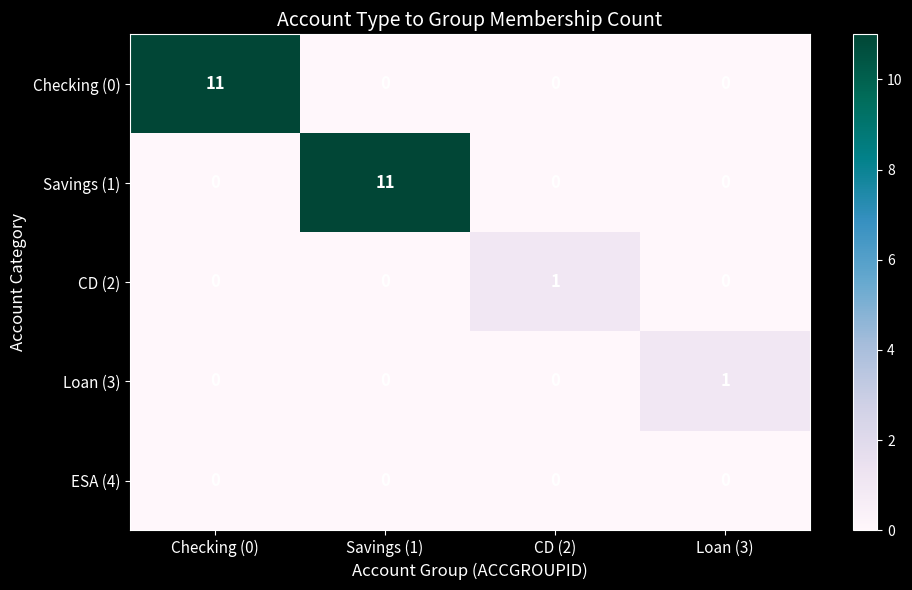

The value of Savings (1) at Savings (1) is 11. True or false?

True